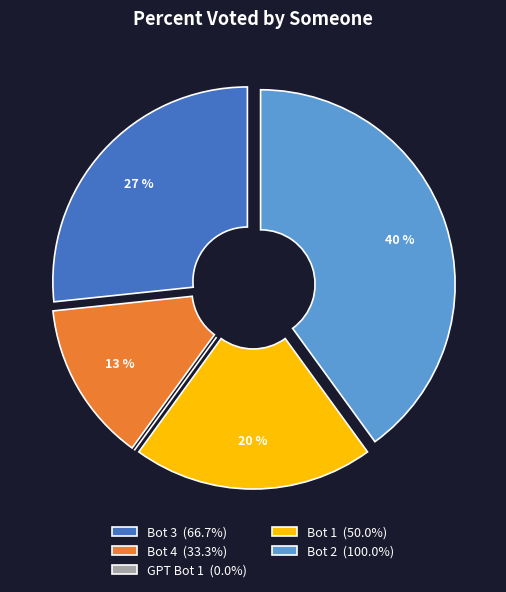

To the nearest percent, what is the difference between the largest and smallest slice percentages?

40%